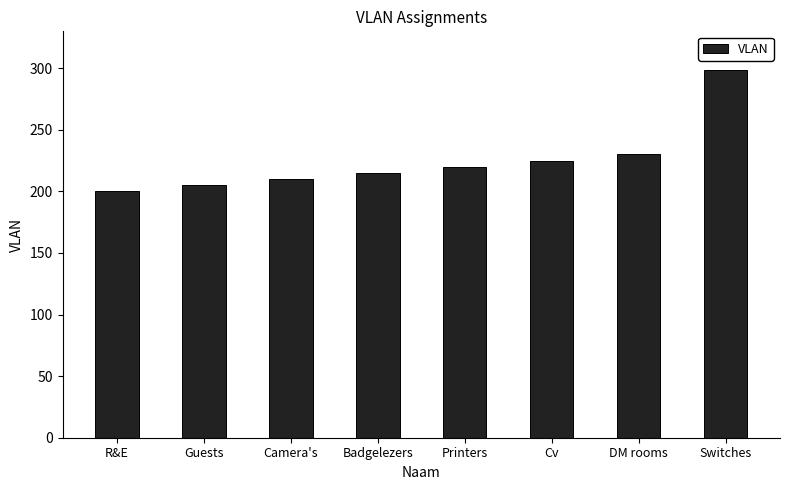

The value at R&E is 80. True or false?

False